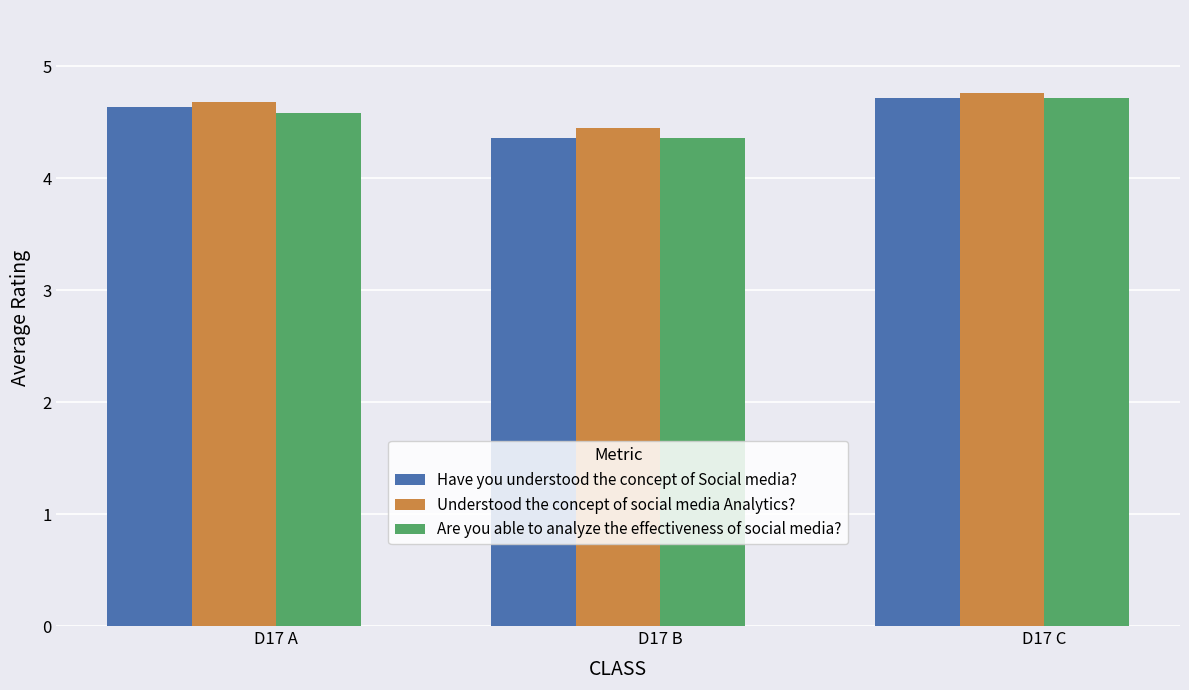

At which category does the chart reach its peak across all series?

D17 C